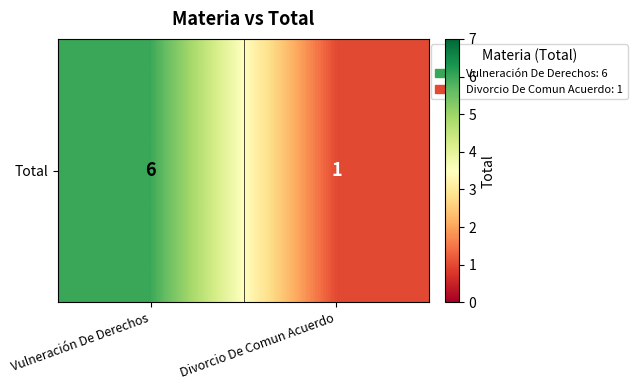

Rank the categories by value from lowest to highest.

Divorcio De Comun Acuerdo, Vulneración De Derechos